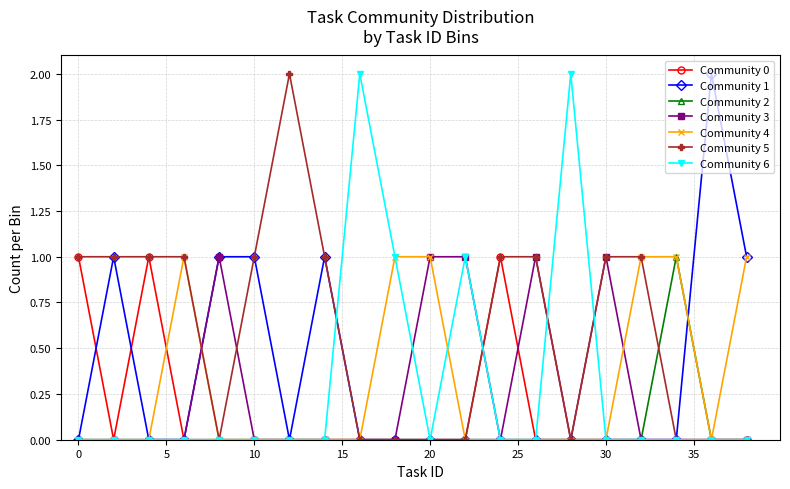

Which series has the largest total across all categories?

Community 5